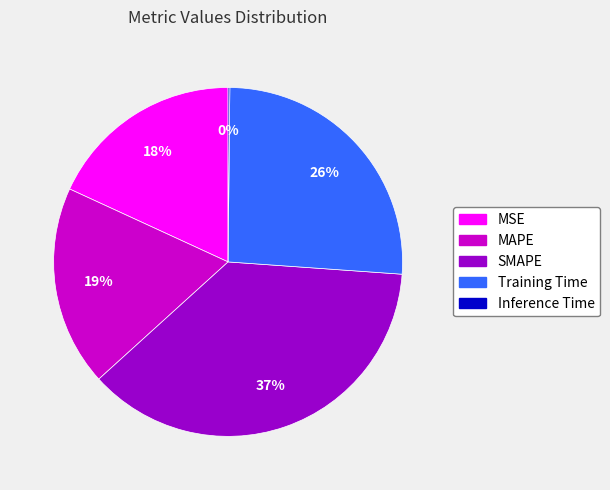

Between SMAPE and Training Time, which is larger?

SMAPE